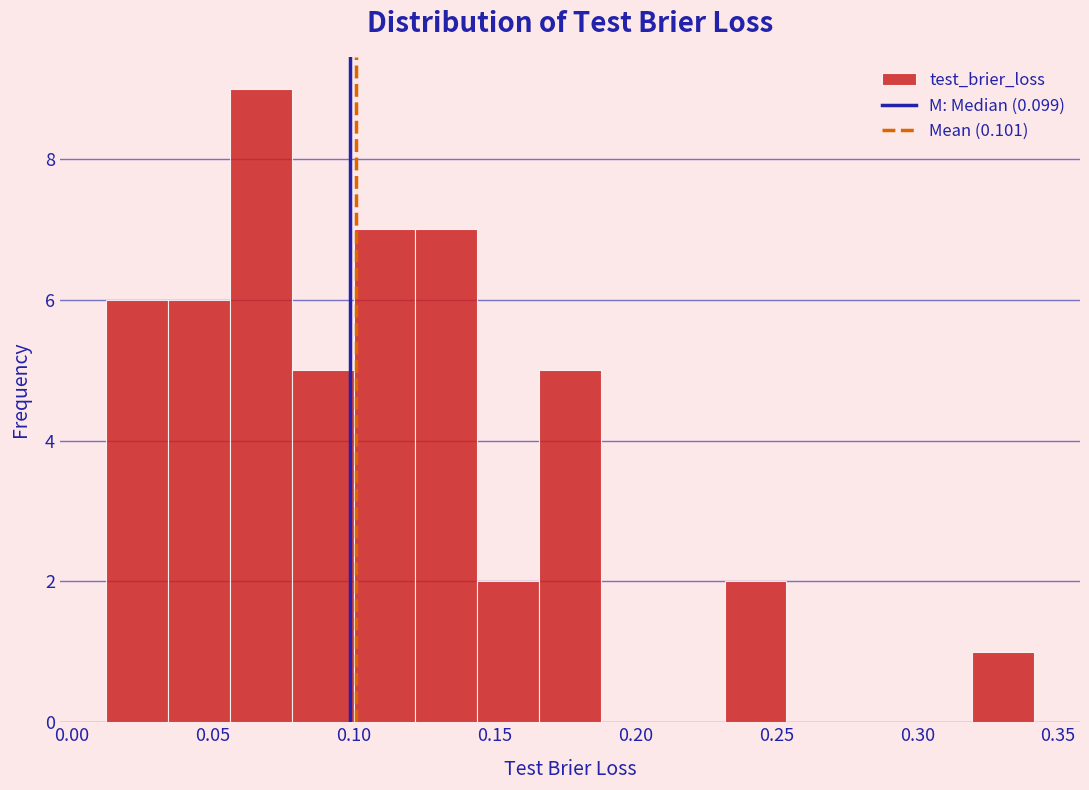

Reading left to right, list every bar in this chart as the range it spans on the x-axis followed by its height. Neither the bar edges nor the heights are printed on the chart, so give them approximately, as read against the axes.

0.010 to 0.035: 6
0.035 to 0.055: 6
0.055 to 0.080: 9
0.080 to 0.100: 5
0.100 to 0.120: 7
0.120 to 0.145: 7
0.145 to 0.165: 2
0.165 to 0.190: 5
0.190 to 0.210: 0
0.210 to 0.230: 0
0.230 to 0.255: 2
0.255 to 0.275: 0
0.275 to 0.295: 0
0.295 to 0.320: 0
0.320 to 0.340: 1